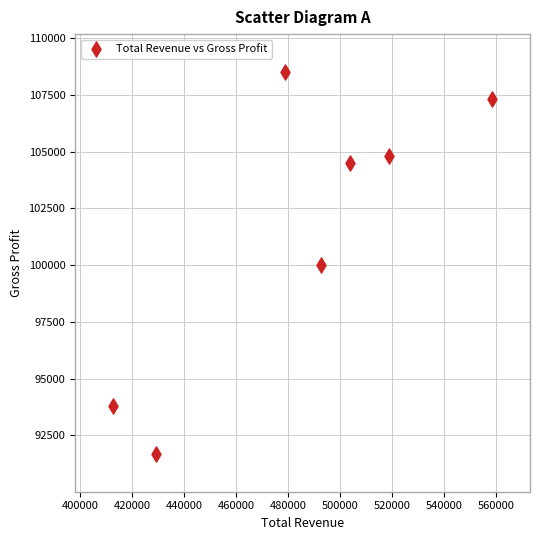

What is the range of Y values (max minus min)?

16800